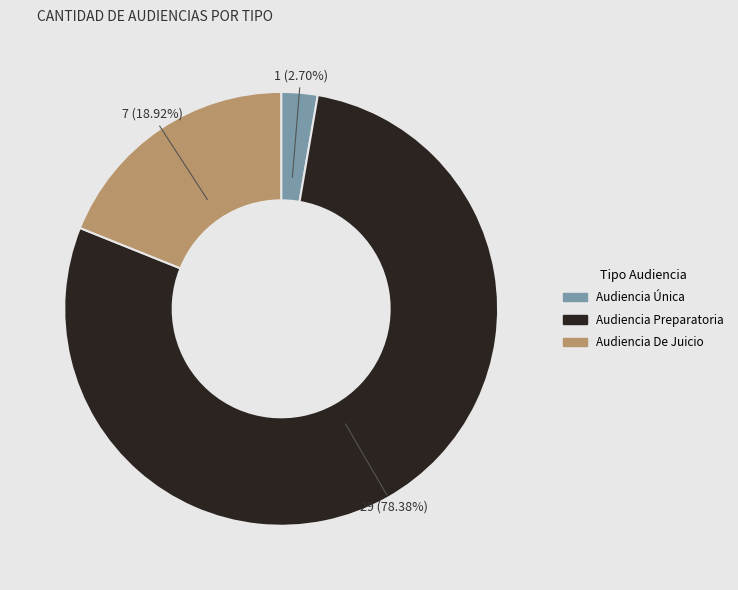

To the nearest percent, what portion does Audiencia Preparatoria represent?

78%